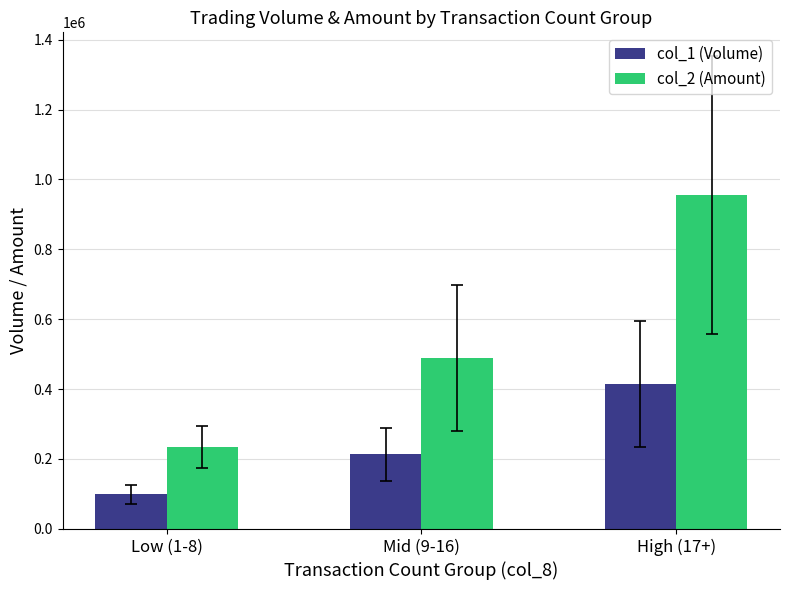

Which series has the largest range (max minus min)?

col_2 (Amount)